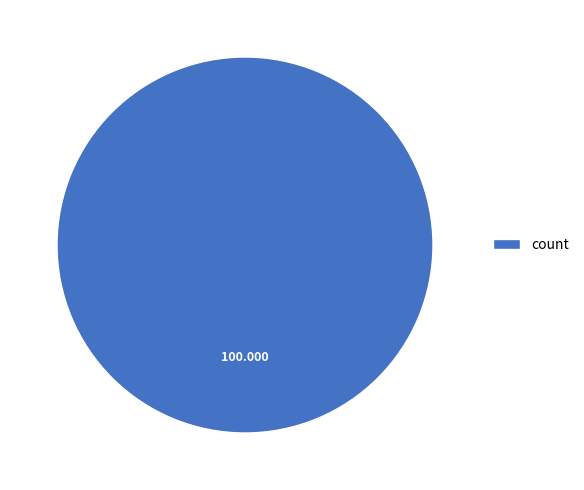

Rank the categories by value from highest to lowest.

count